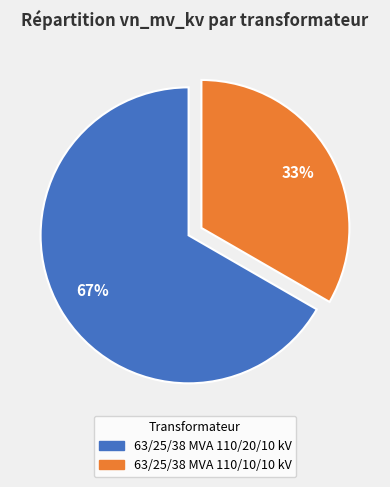

Count the number of slices in the pie.

2